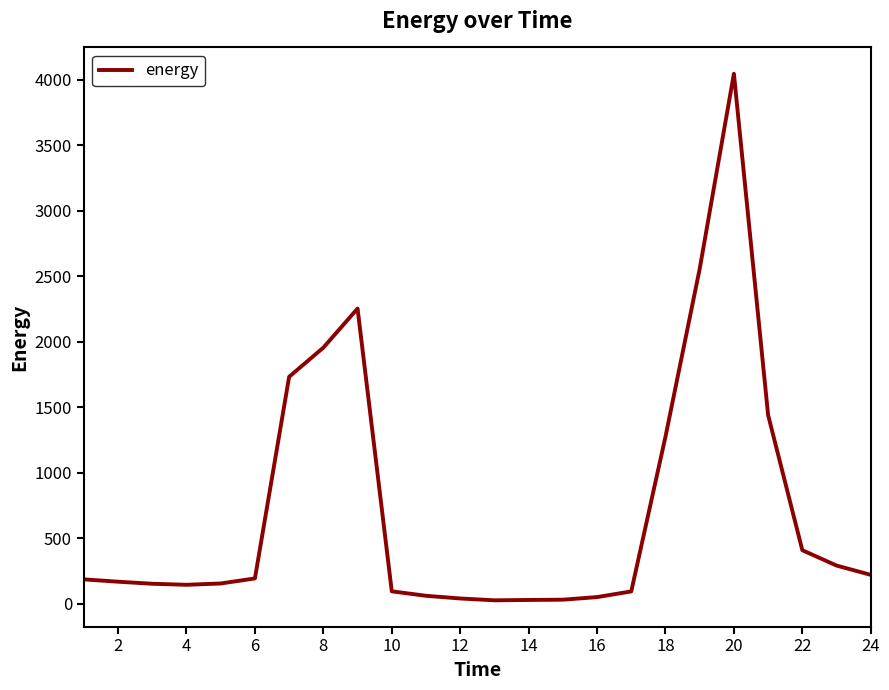

What is the average value?

734.8